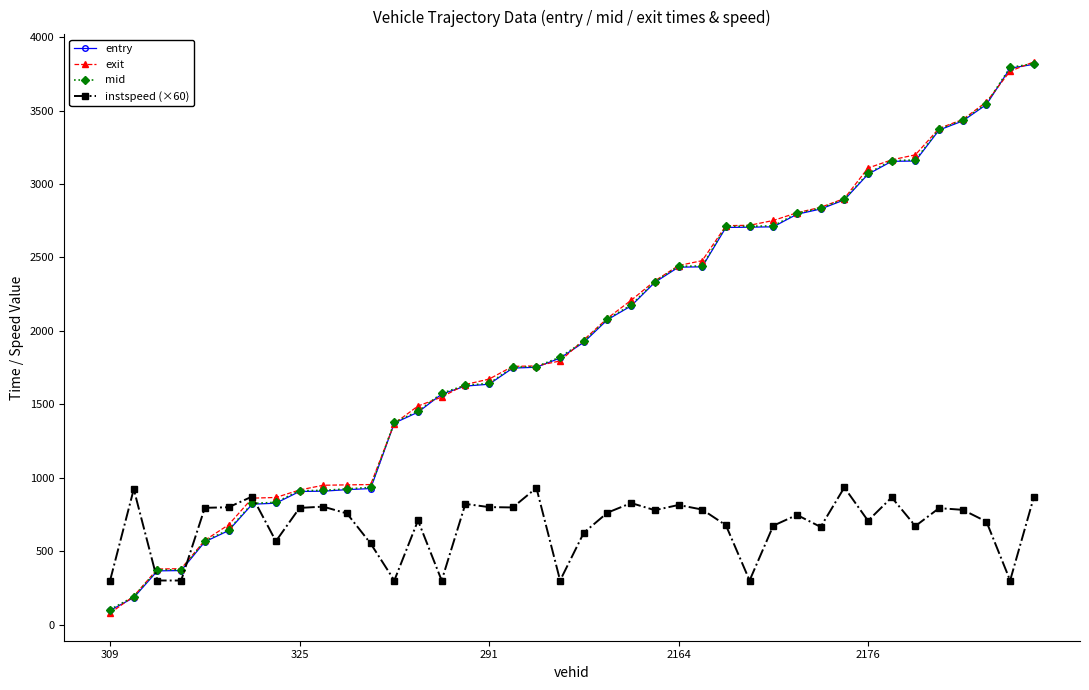

What is the highest value of the exit series?

3831.1